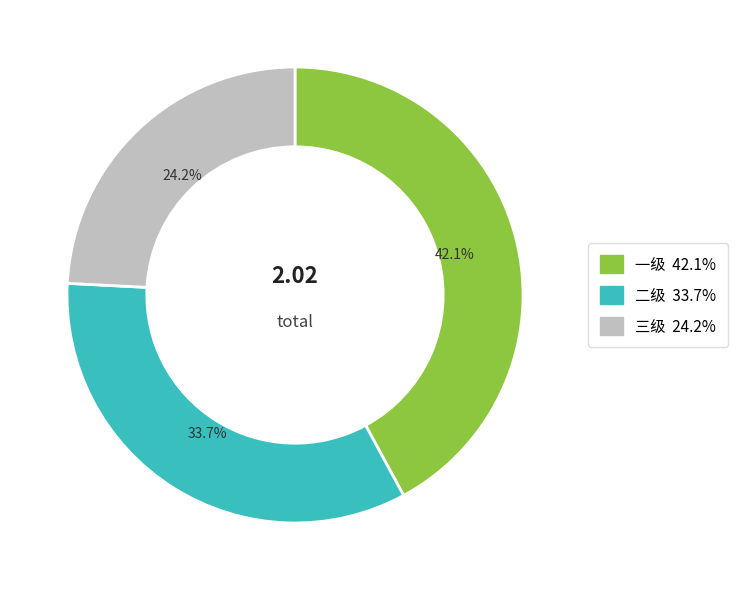

Which category has the smallest portion of the pie?

三级